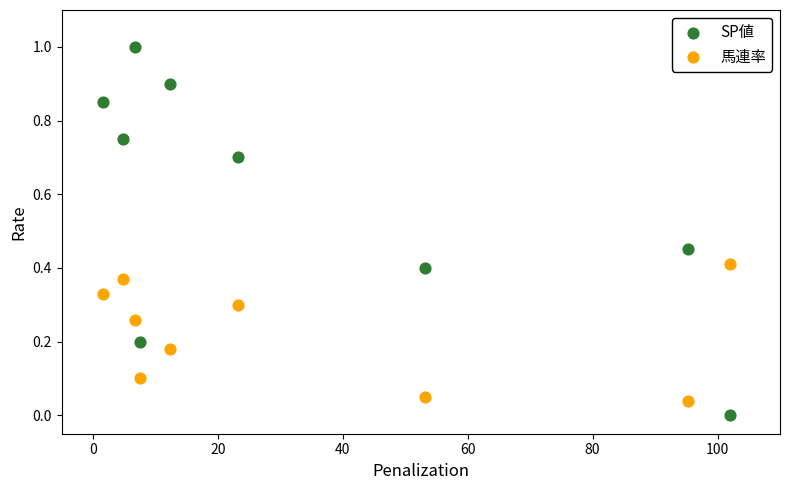

What are all the series names shown in the legend?

SP値, 馬連率